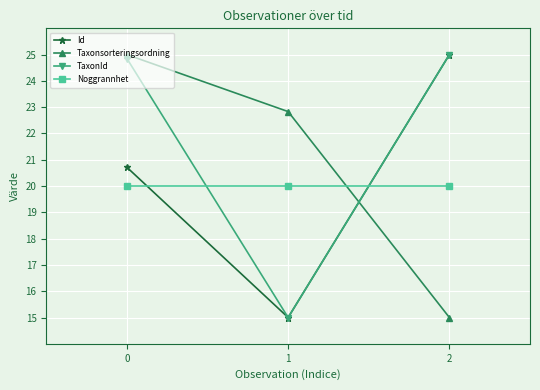

What is the total value across all series at 2?

85.0